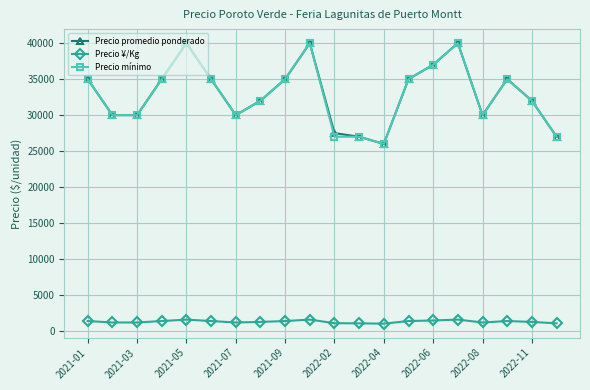

What is the value of the Precio promedio ponderado point at the 8th from the left?

32000